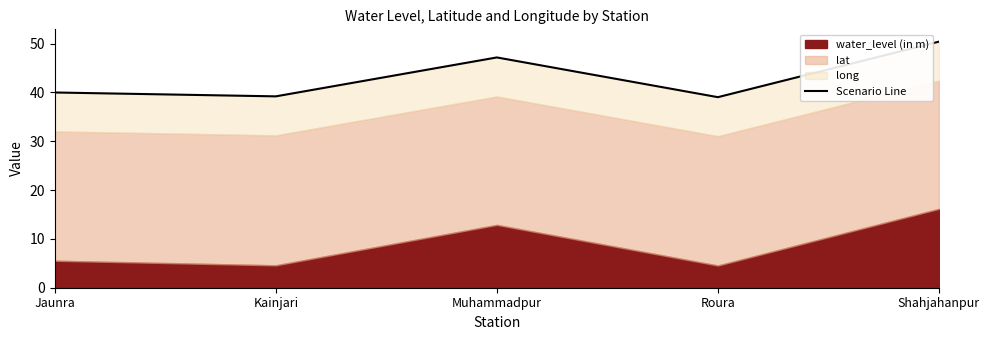

What is the difference between the values at Shahjahanpur and Muhammadpur?

3.2